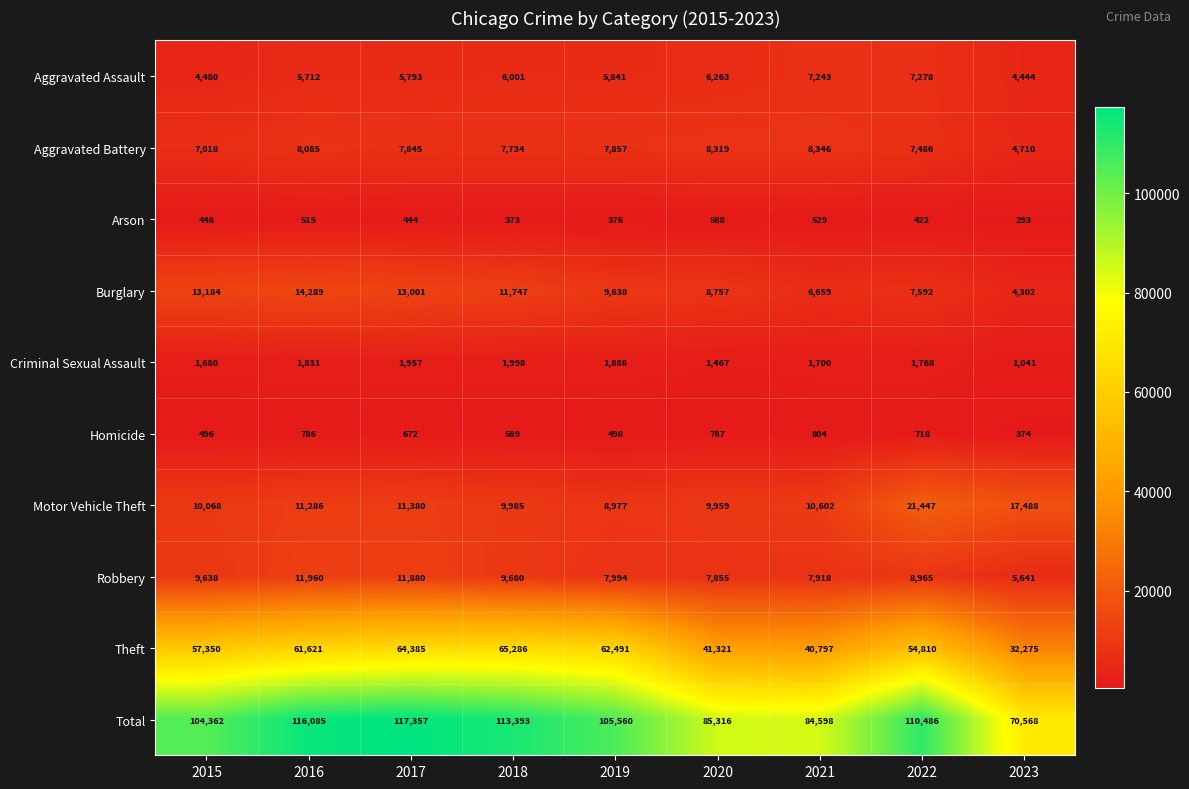

Is it true that Arson equals 293 at 2023?

True